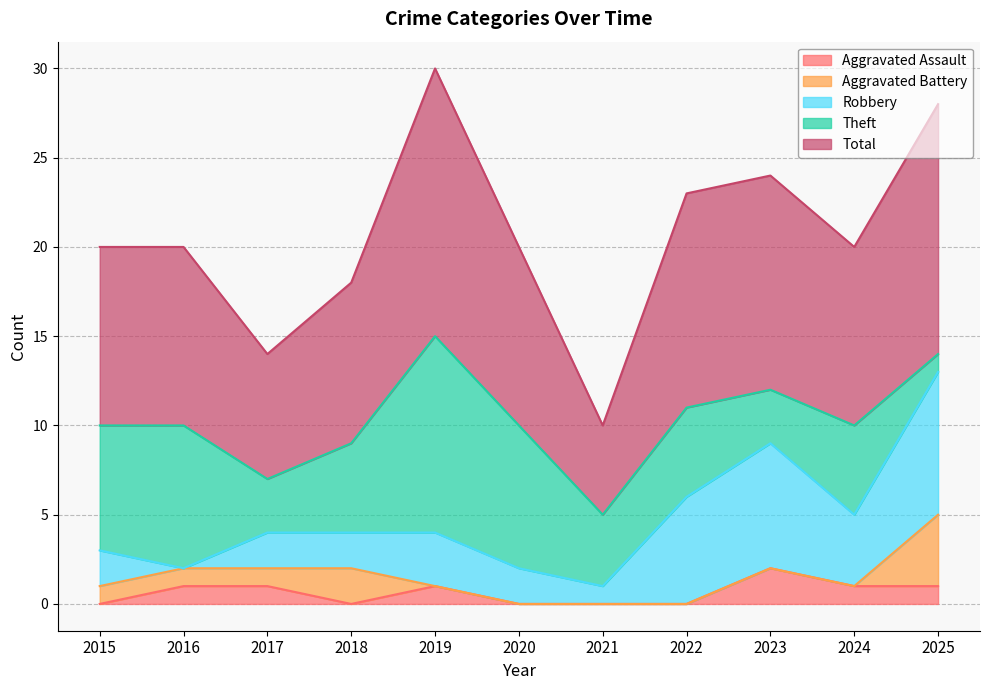

What is the maximum value shown in the chart?

15